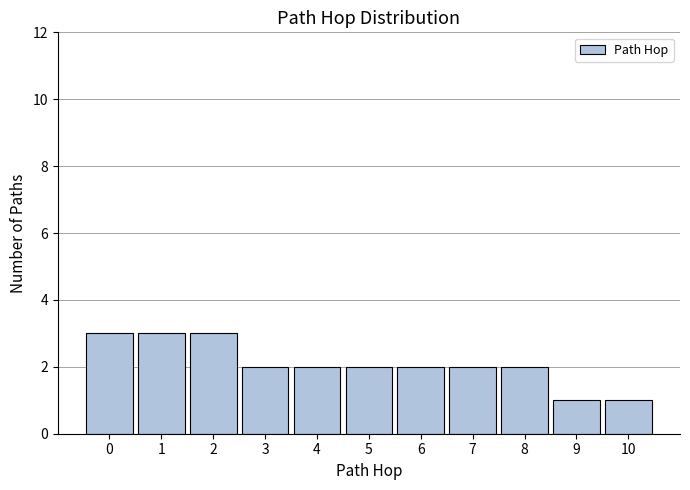

Reading left to right, list all the values displayed in this chart.

0=3	1=3	2=3	3=2	4=2	5=2	6=2	7=2	8=2	9=1	10=1